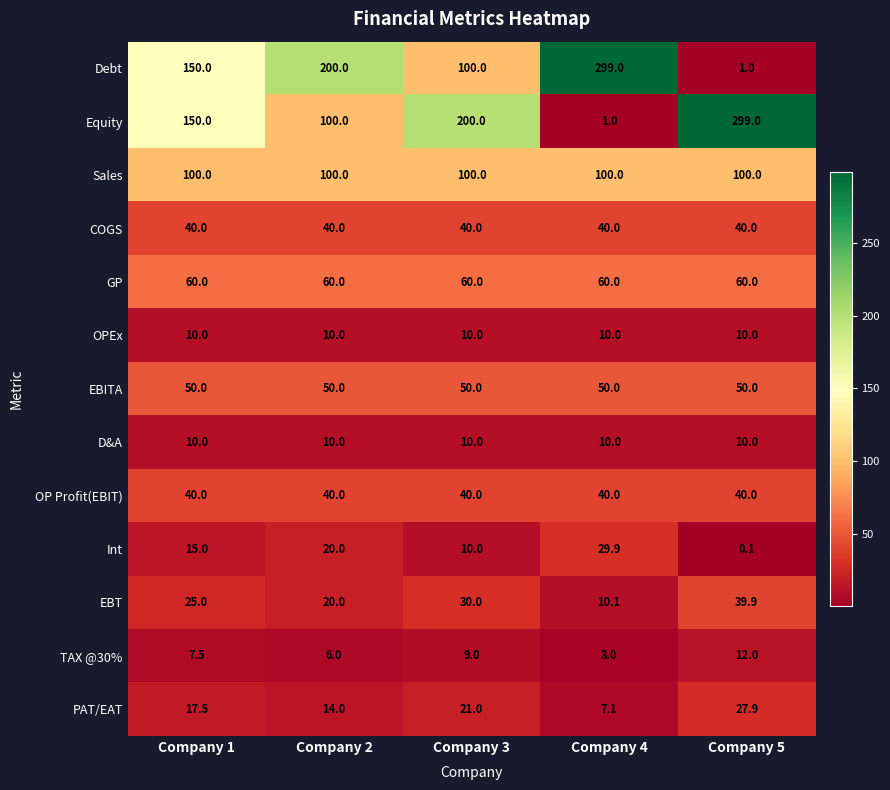

The COGS series shows 40.0 at Company 3. True or false?

True